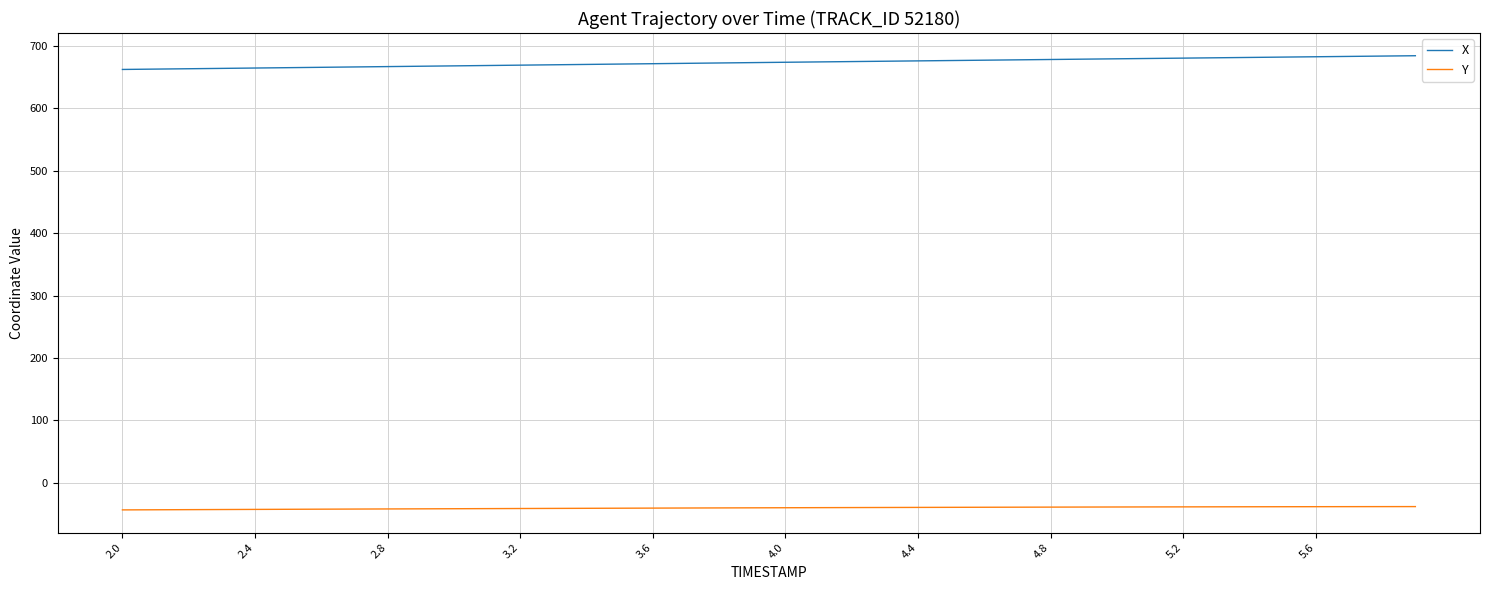

List the series in order of their overall mean, lowest first.

Y, X